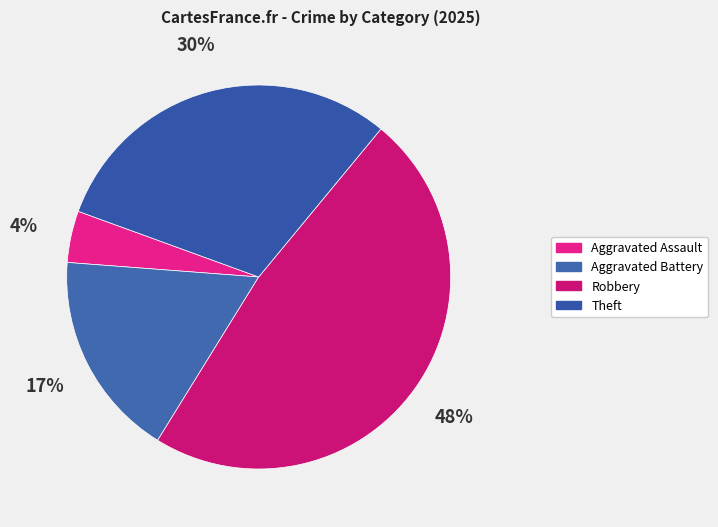

Which slice is the largest?

Robbery